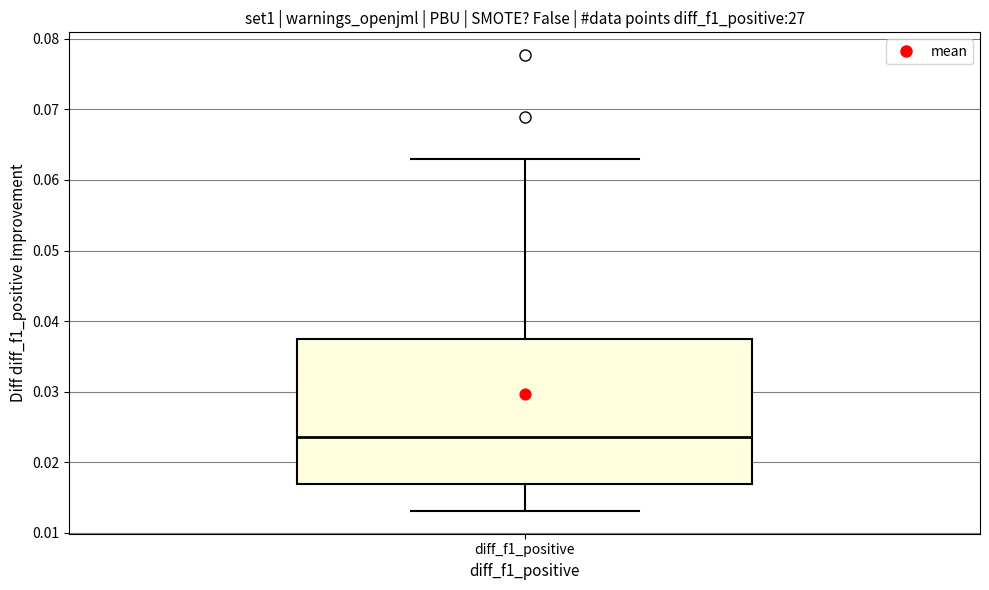

Read this box plot against the y-axis: the position of the median line, the range covered by the box, and the ends of both whiskers. The values are not printed on the chart, so give them approximately, as read against the axis.

median 0.024, box 0.017 to 0.037, whiskers 0.013 to 0.063